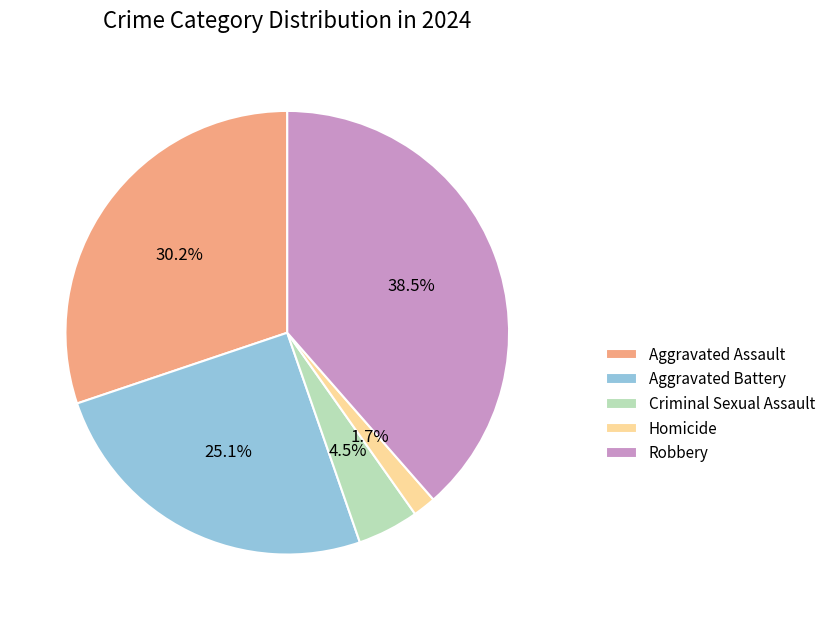

Does any single category account for the majority?

No